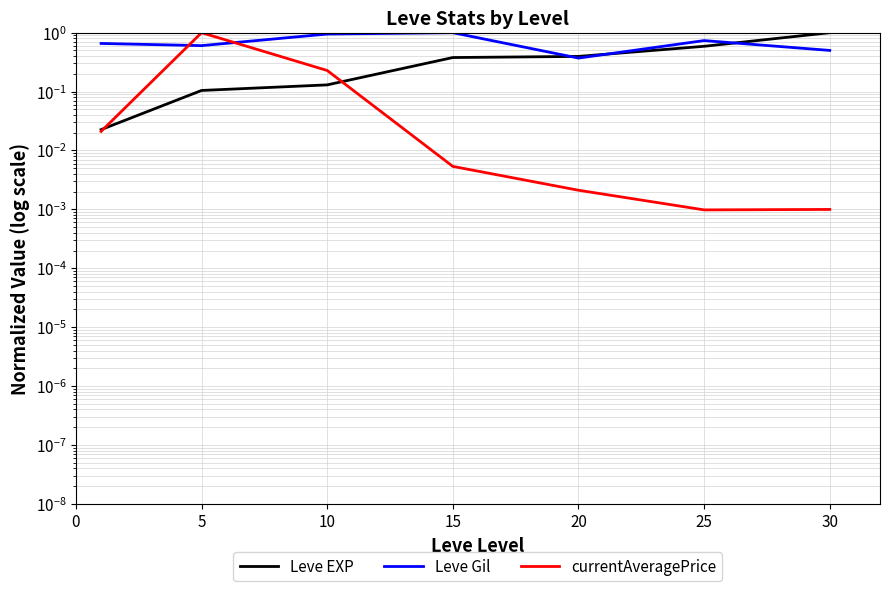

Which series has the largest total across all categories?

Leve Gil